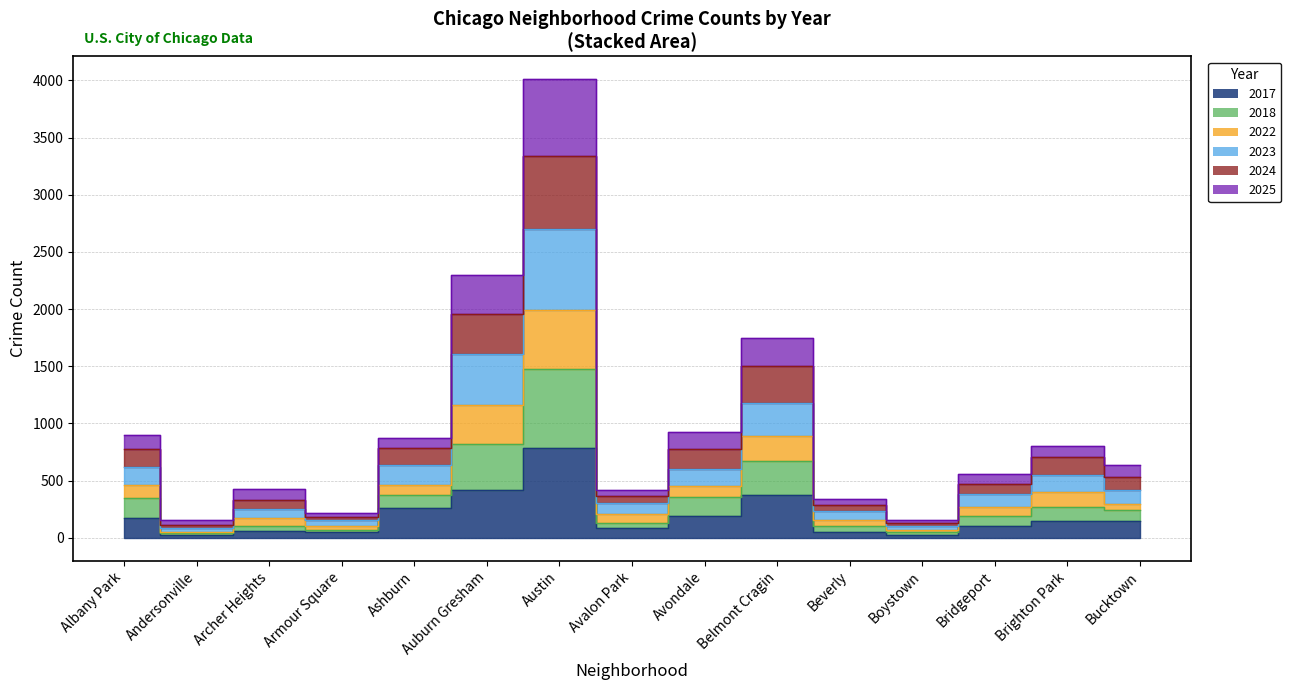

Which label corresponds to the largest value in the chart?

Austin